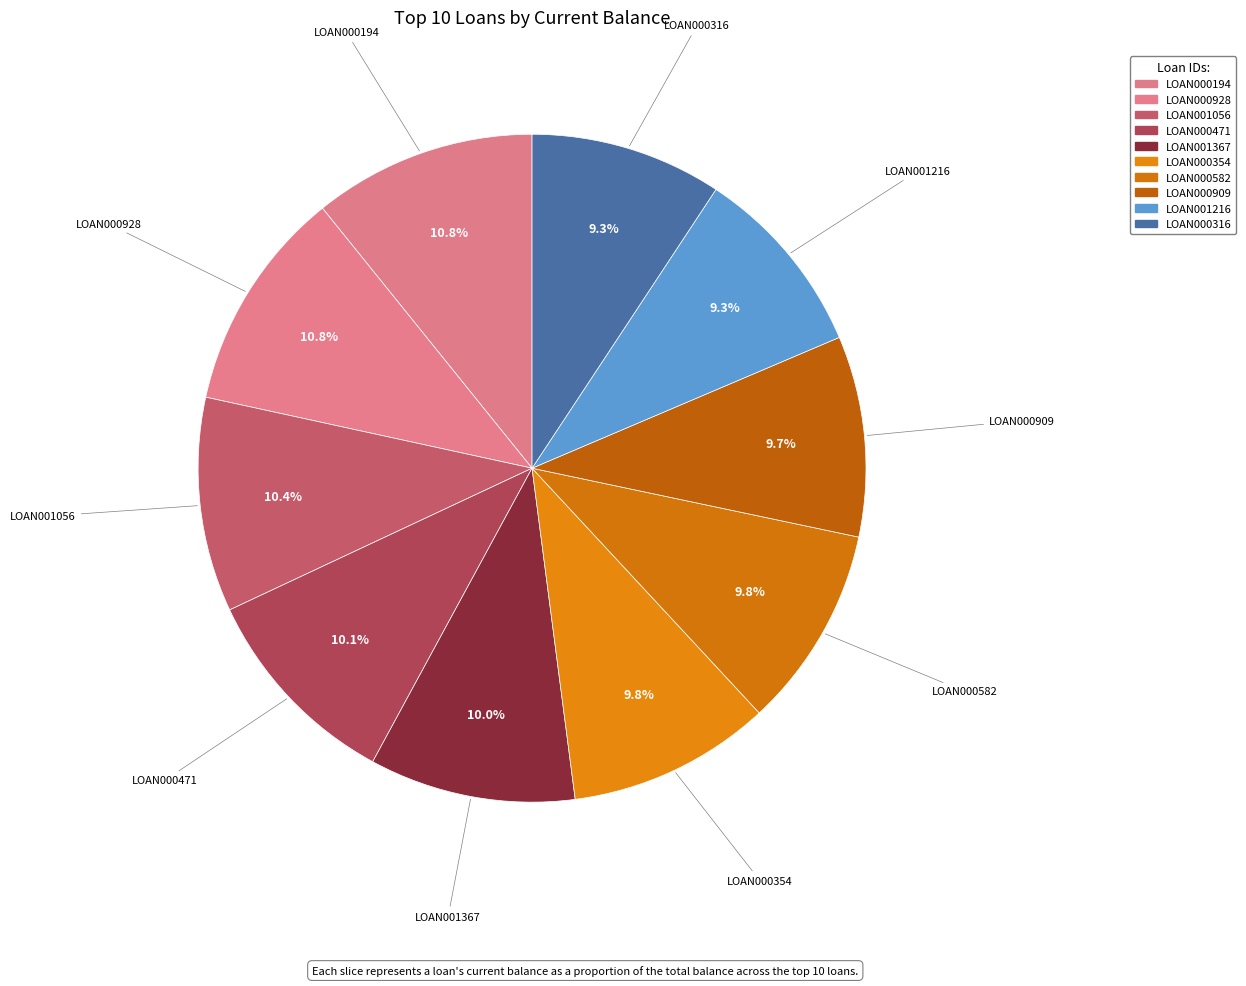

Does LOAN000354 account for over 50% of the chart?

No